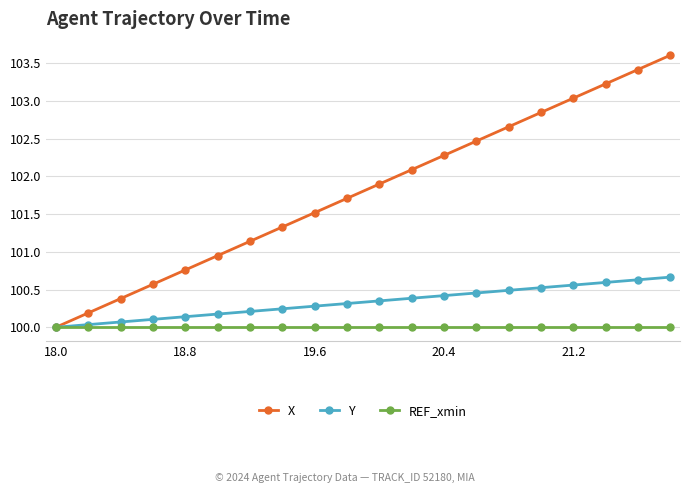

Which series has the largest range (max minus min)?

X